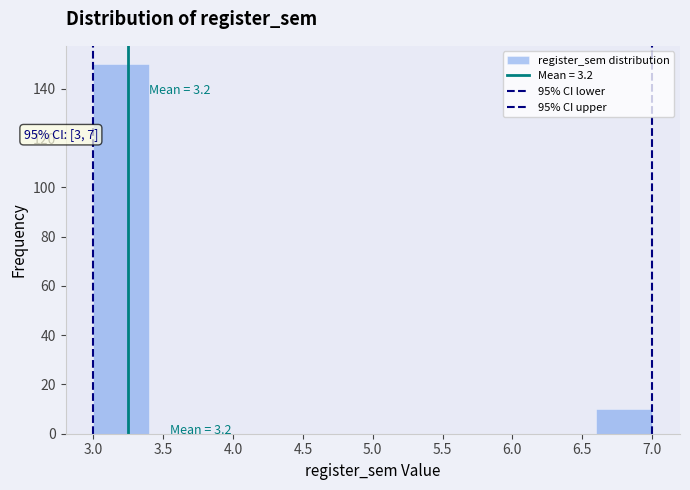

Which range on the x-axis has the tallest bar?

3.0 to 3.4